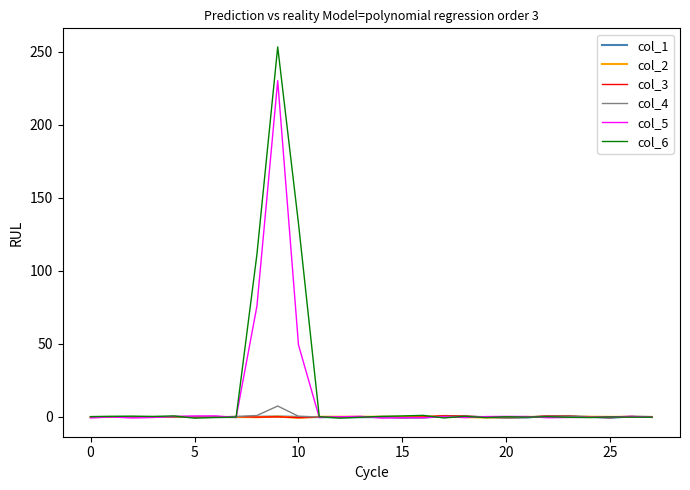

Which series has the largest range (max minus min)?

col_6